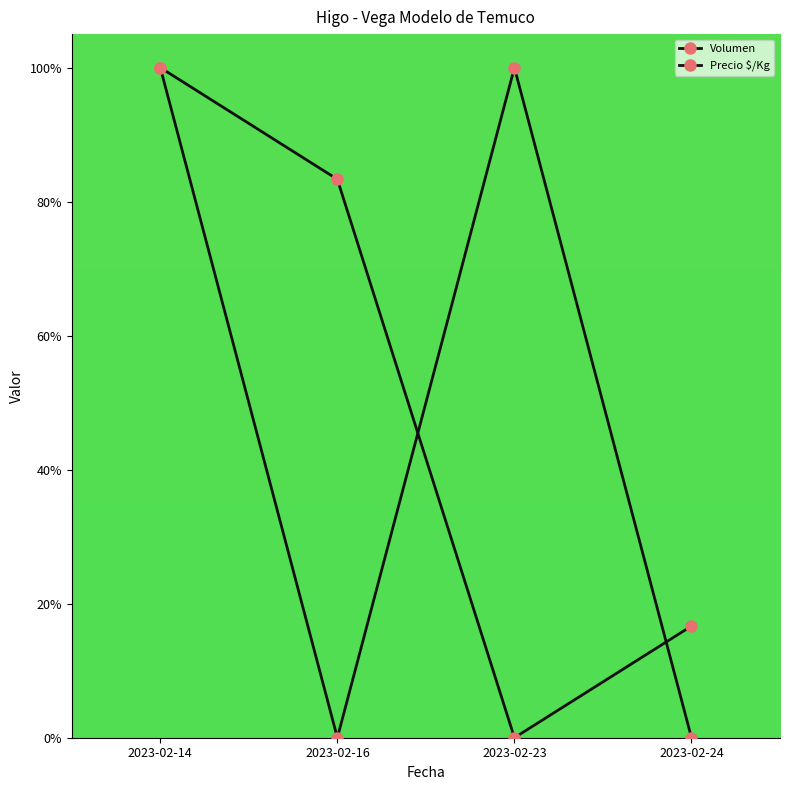

How many categories are shown in the chart?

4